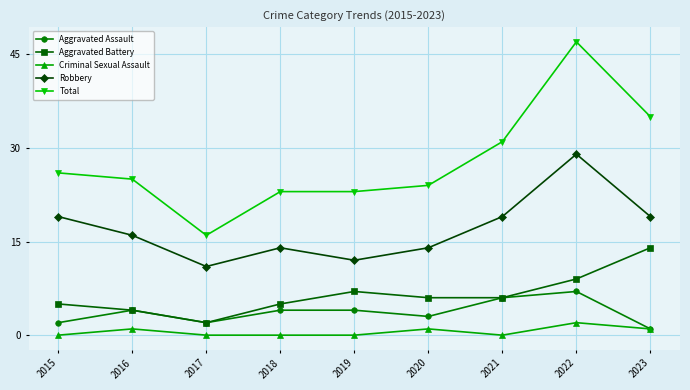

What is the value of the Aggravated Battery point at the 2nd from the left?

4